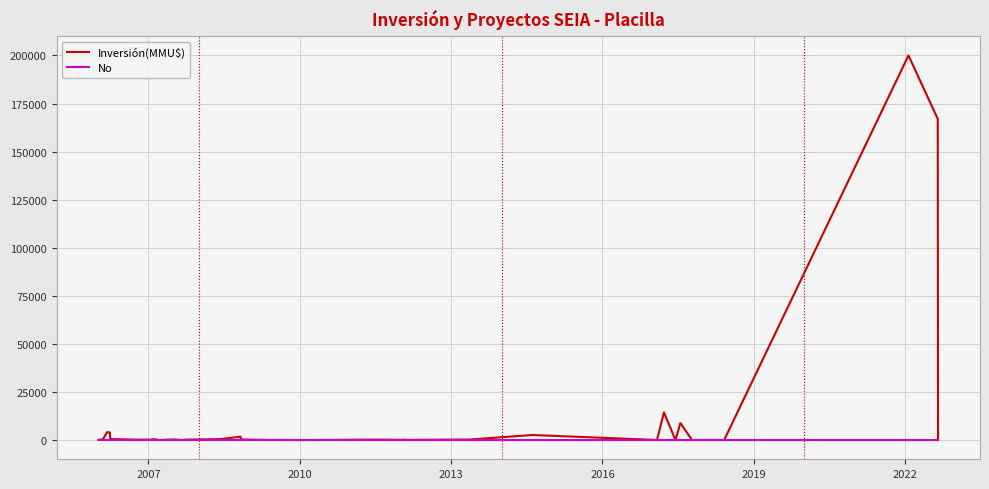

Which series has the largest range (max minus min)?

Inversión(MMU$)